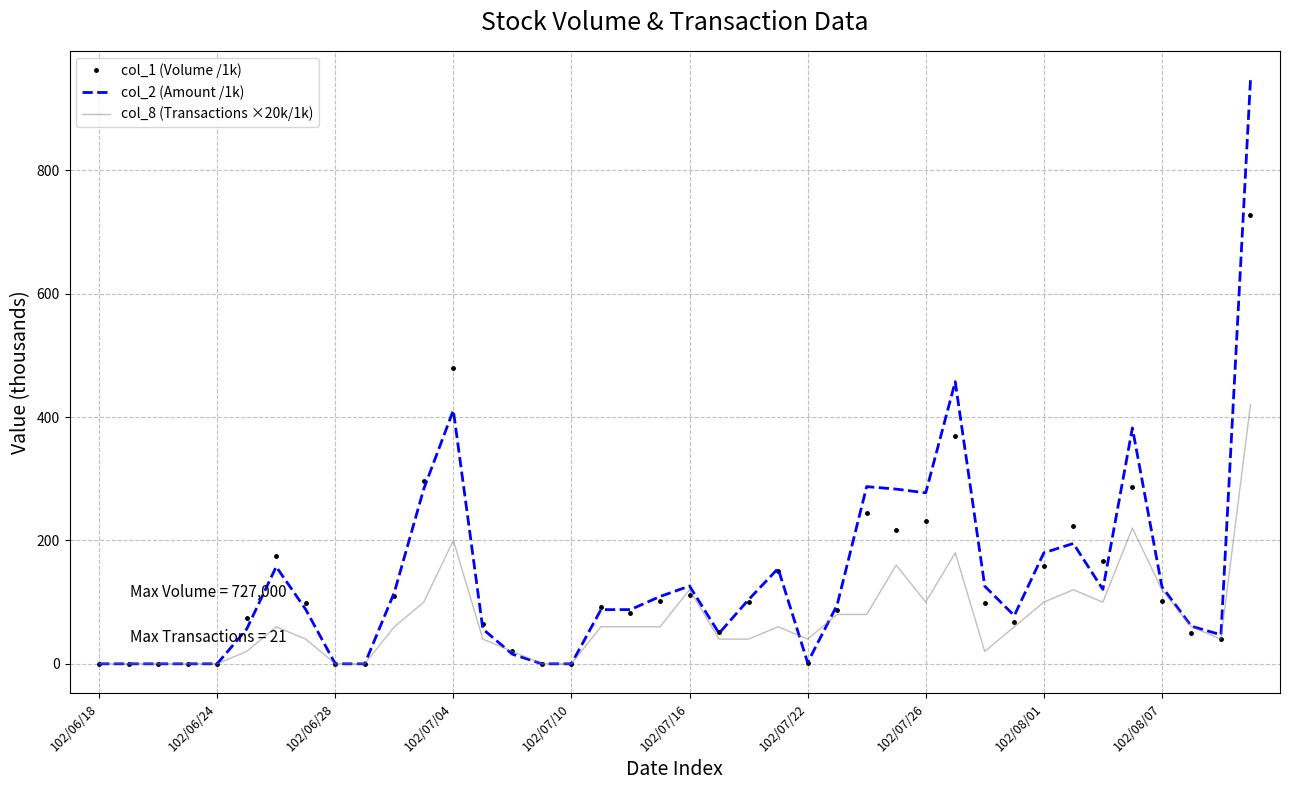

Which series has the largest total across all categories?

col_2 (Amount /1k)